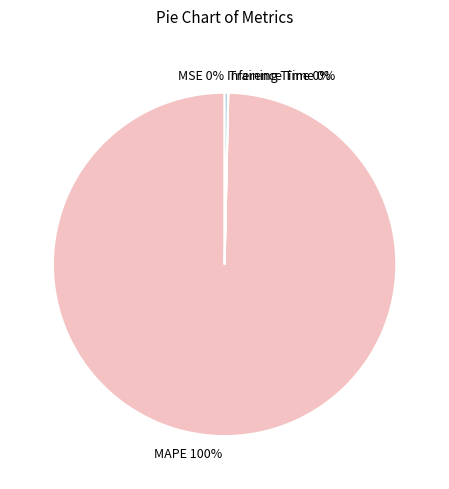

Which slice represents more than half of the pie?

MAPE